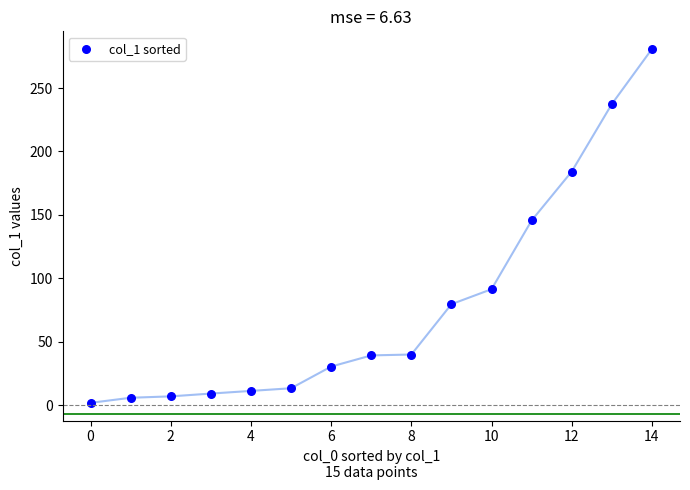

What is the range of Y values (max minus min)?

279.0